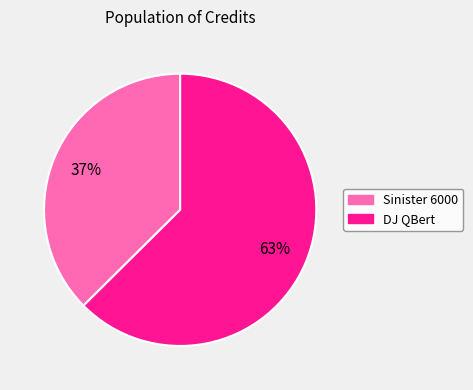

Combined, do Sinister 6000 and DJ QBert account for over 50%?

Yes